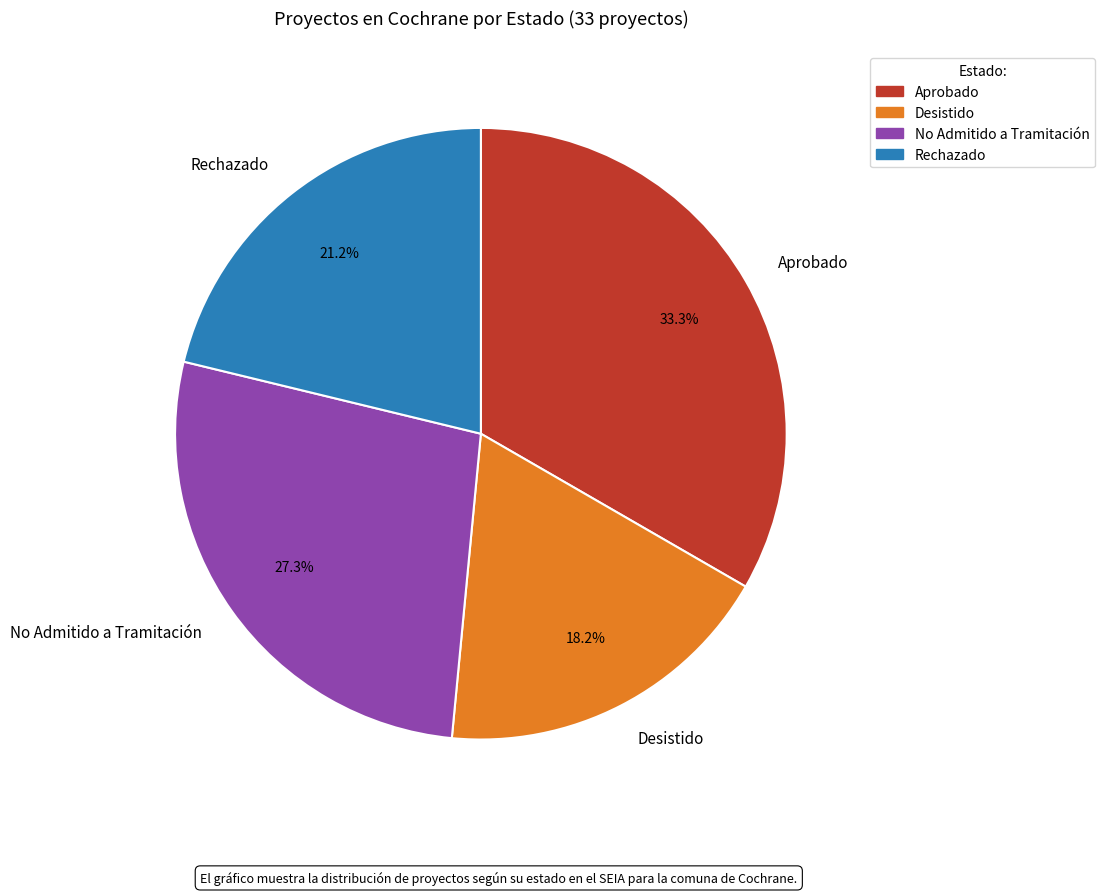

The No Admitido a Tramitación slice represents 27% of the pie. True or false?

True